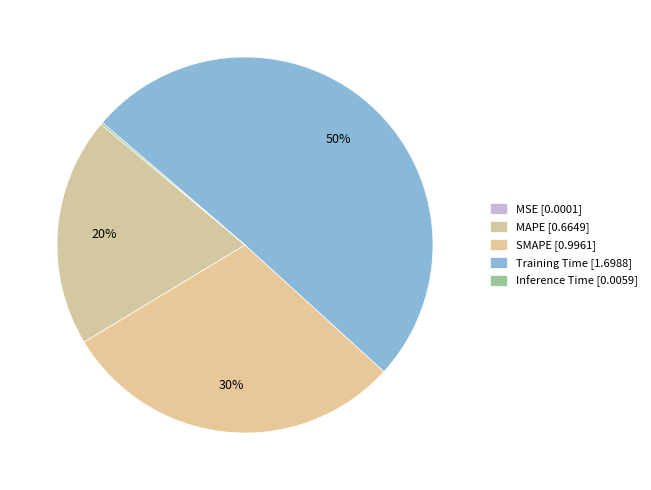

What is the majority slice?

Training Time